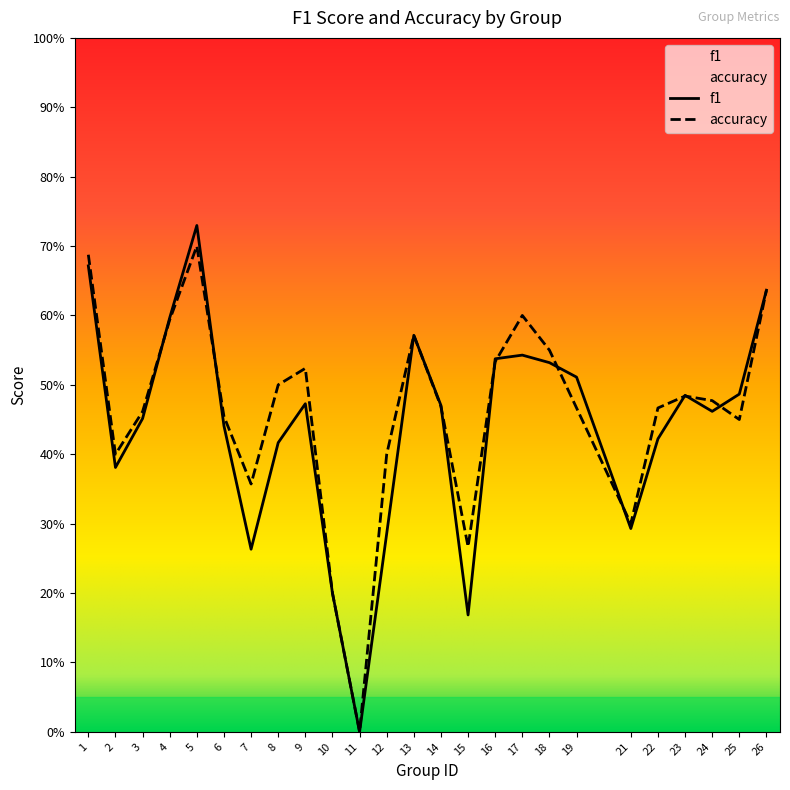

Is it true that f1 equals 0.7 at 1?

True